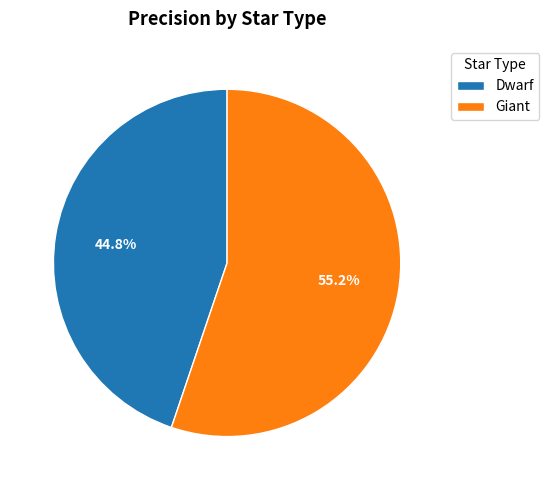

What is the largest slice in the pie chart?

Giant